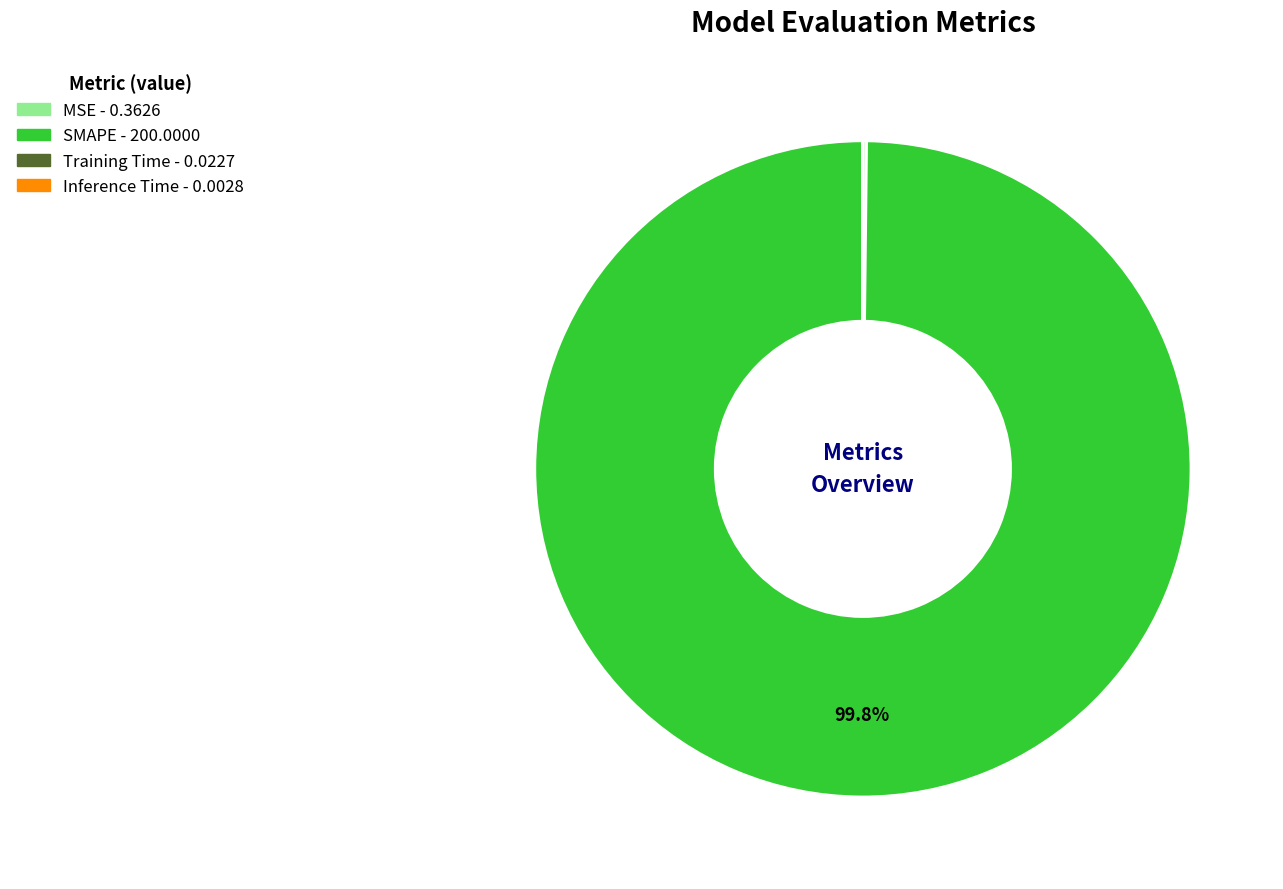

Is there a majority slice in this chart?

Yes